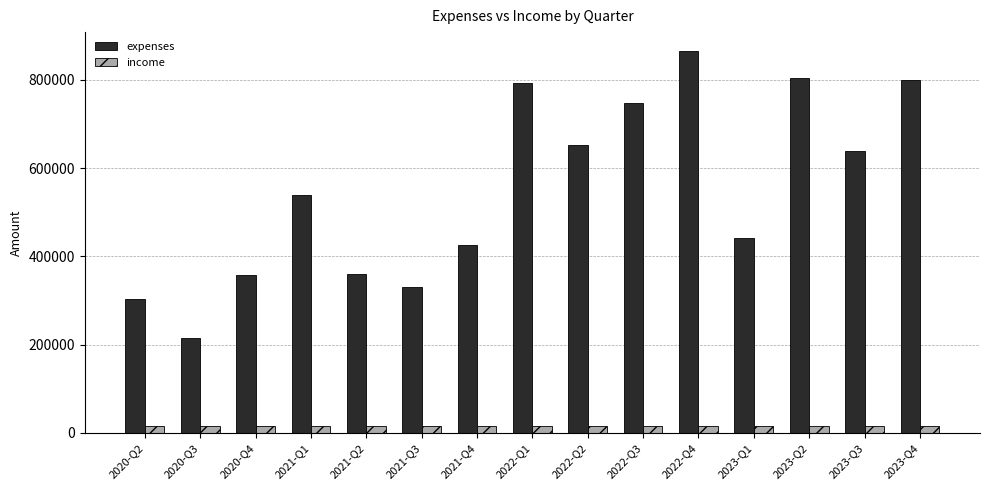

Rank the series at 2023-Q1 from highest to lowest value.

expenses, income